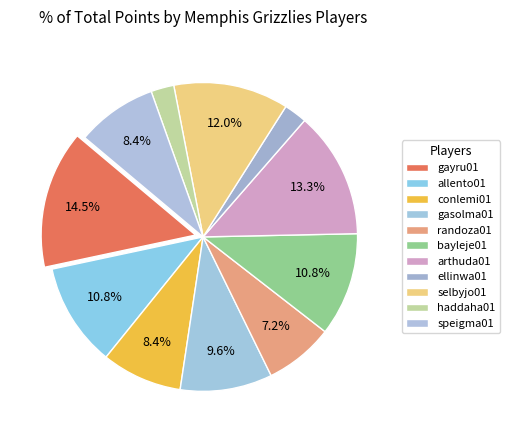

How many segments does this pie chart have?

11